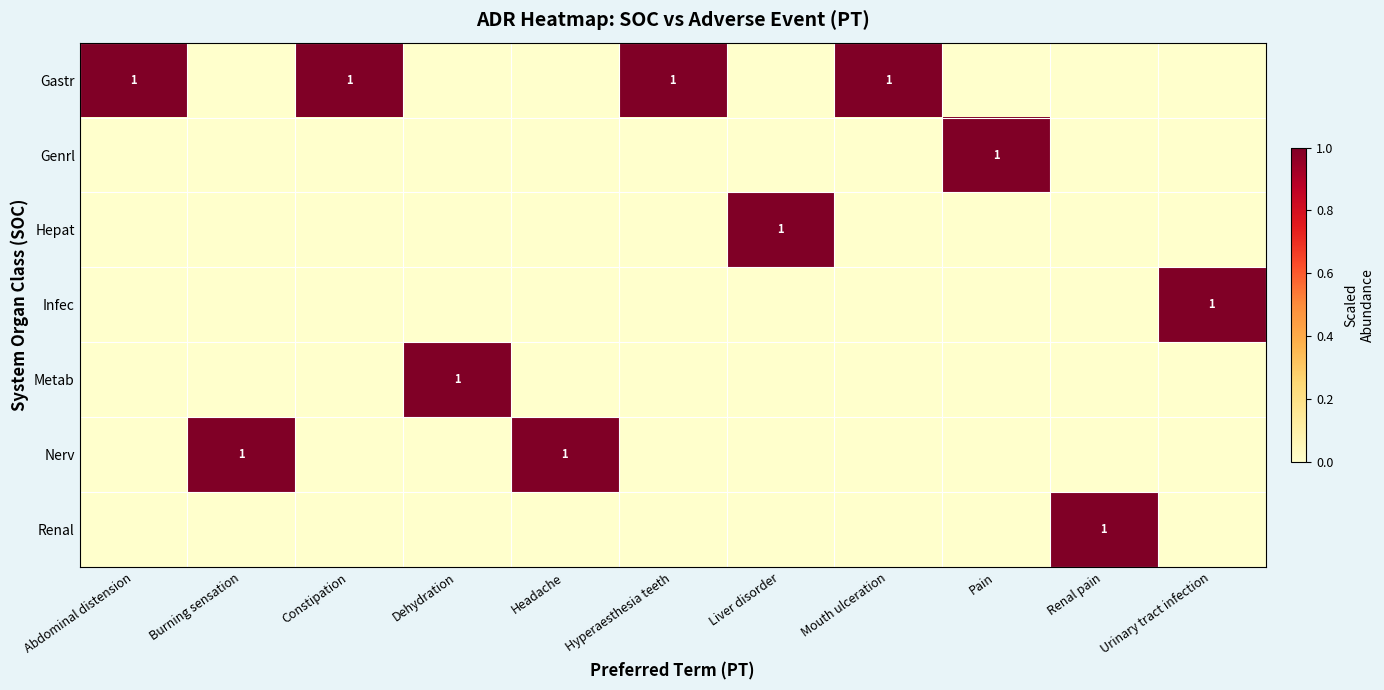

The Gastr series shows 1 at Abdominal distension. True or false?

True